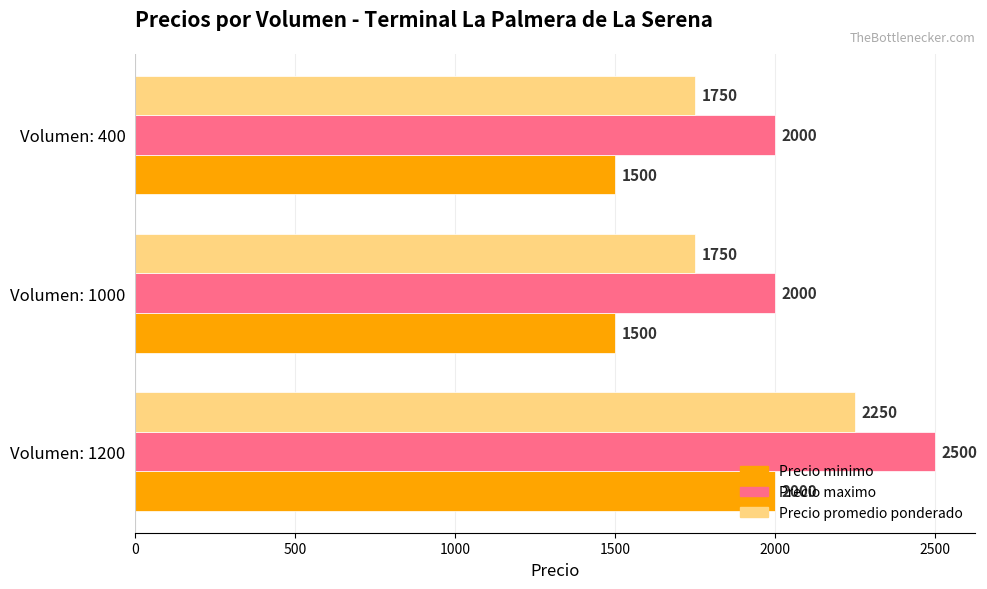

What is the minimum value shown in the chart?

1500